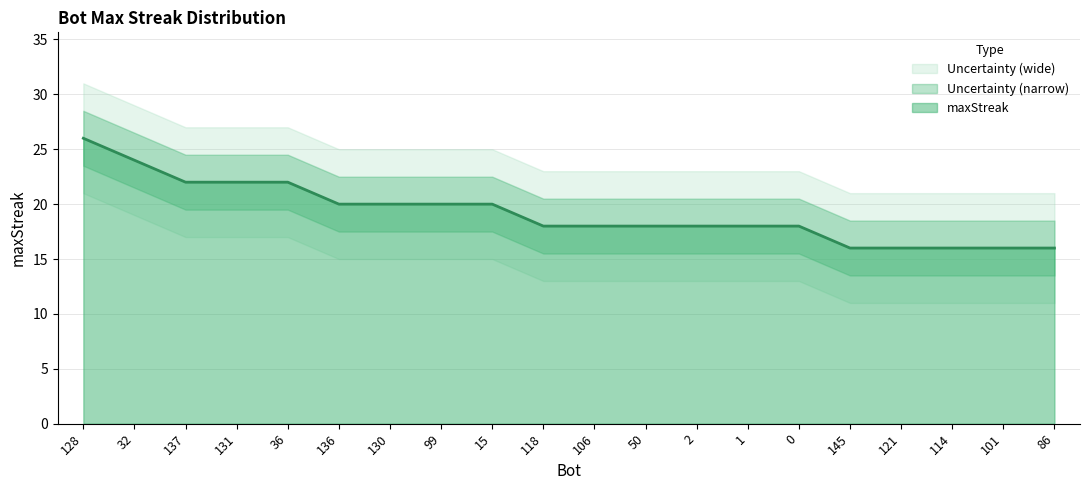

Which label corresponds to the largest value in the chart?

128